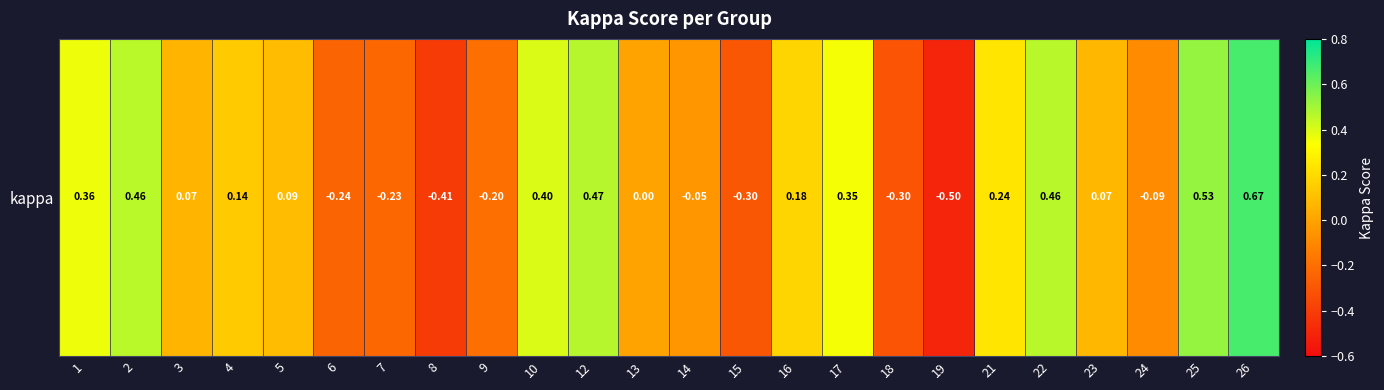

Reading left to right, transcribe all the data shown in this chart.

1=0.4	2=0.5	3=0.1	4=0.1	5=0.1	6=-0.2	7=-0.2	8=-0.4	9=-0.2	10=0.4	12=0.5	13=0.0	14=-0.0	15=-0.3	16=0.2	17=0.3	18=-0.3	19=-0.5	21=0.2	22=0.5	23=0.1	24=-0.1	25=0.5	26=0.7